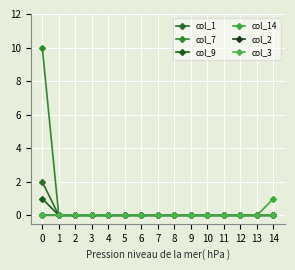

At 5, list the series in order from smallest to largest.

col_1, col_7, col_9, col_14, col_2, col_3